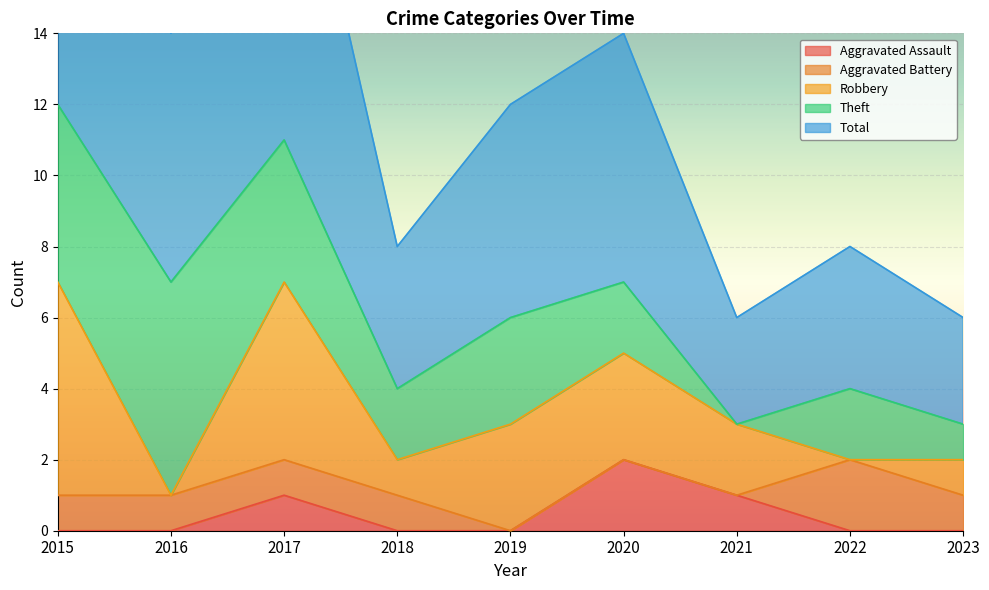

At which category does Robbery reach its first local valley?

2016